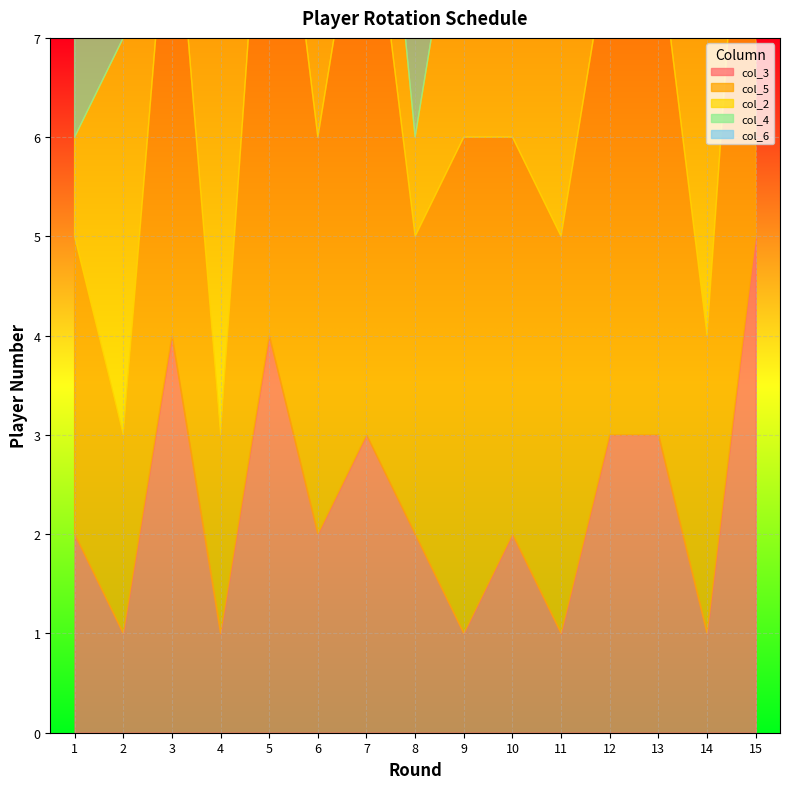

Count the number of categories in the chart.

15